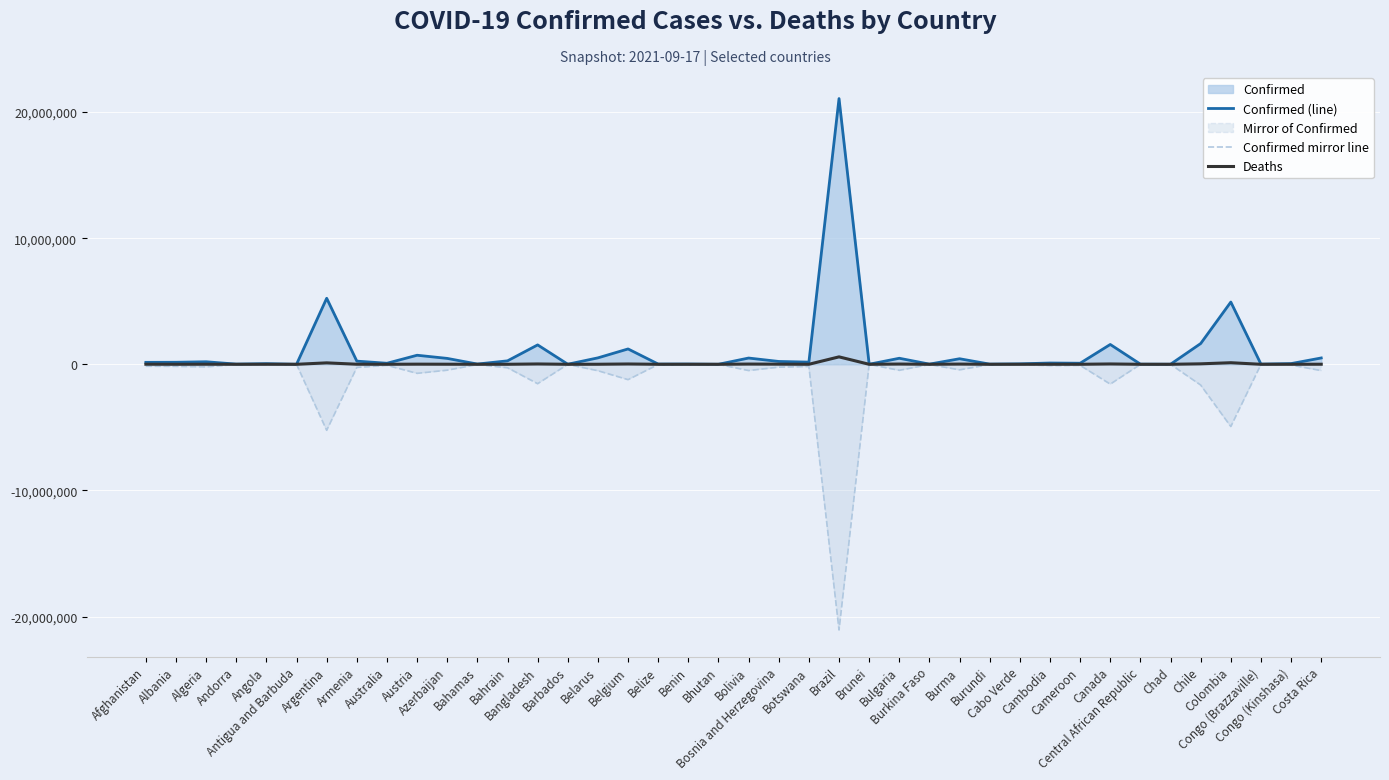

Where is the first local minimum for Confirmed (line)?

Andorra